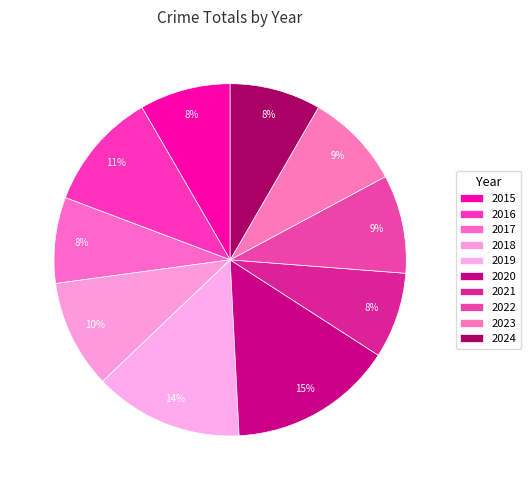

How many slices are in this pie chart?

10